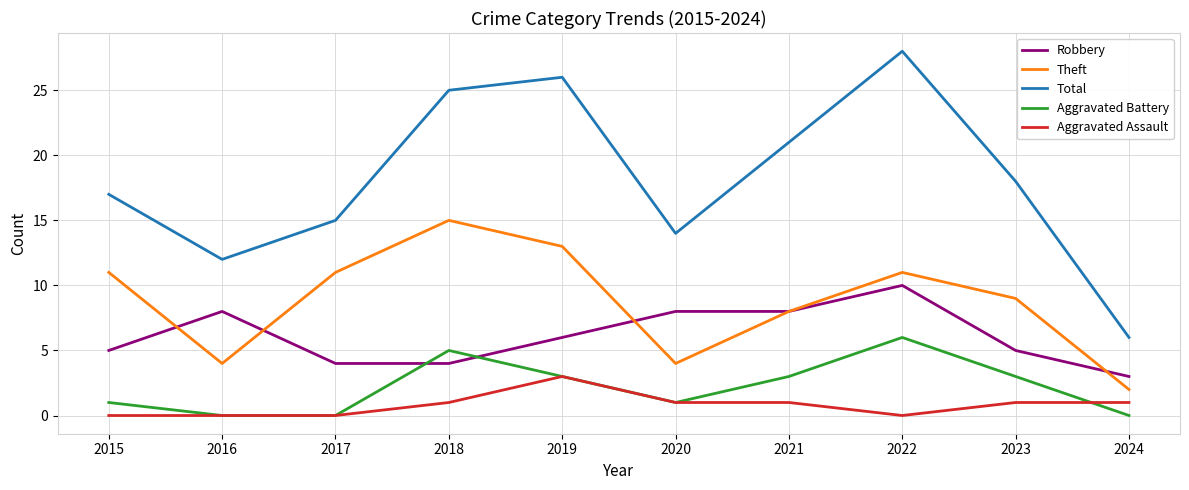

True or false: Theft and Total intersect in this chart.

False